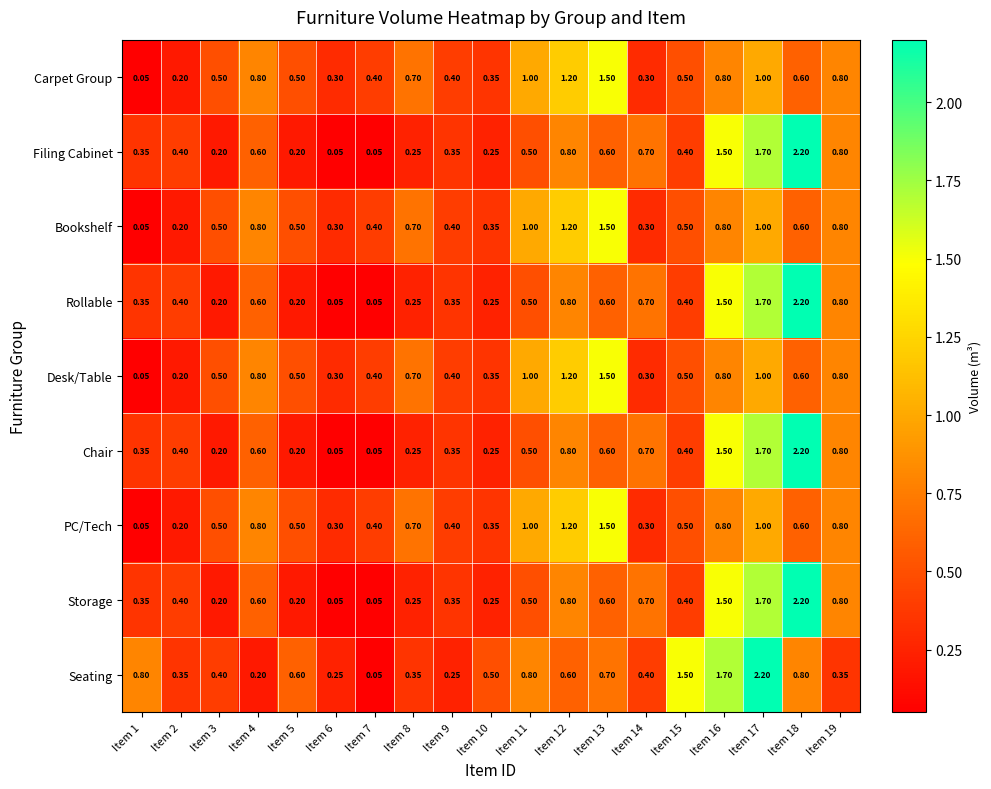

Which series changed the most between Item 5 and Item 8?

Seating